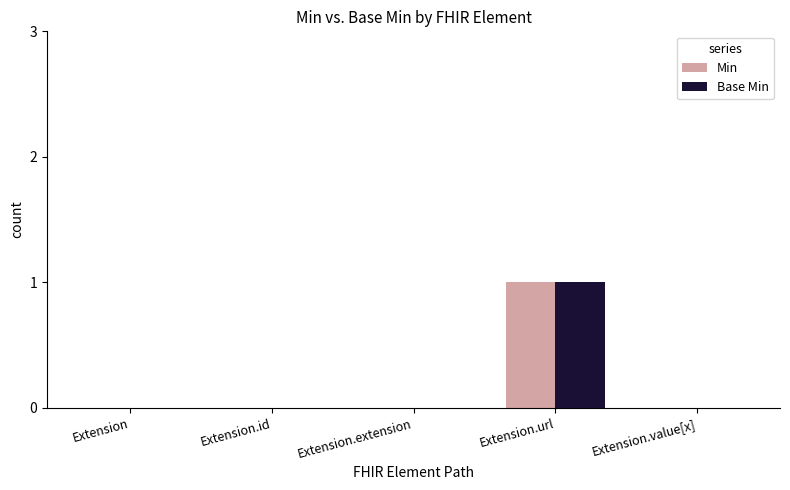

At which category does the chart reach its peak across all series?

Extension.url